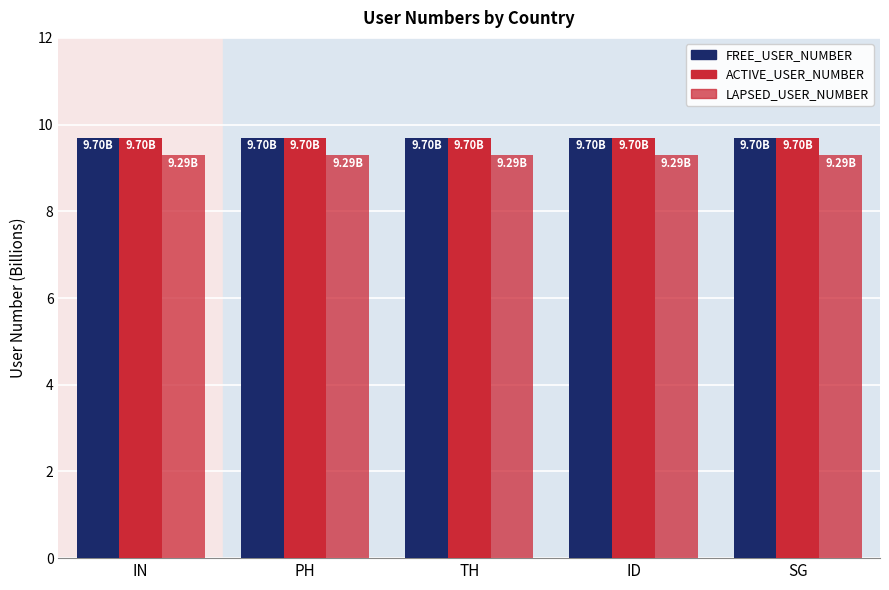

Rank the categories by ACTIVE_USER_NUMBER value from highest to lowest.

IN, PH, TH, ID, SG